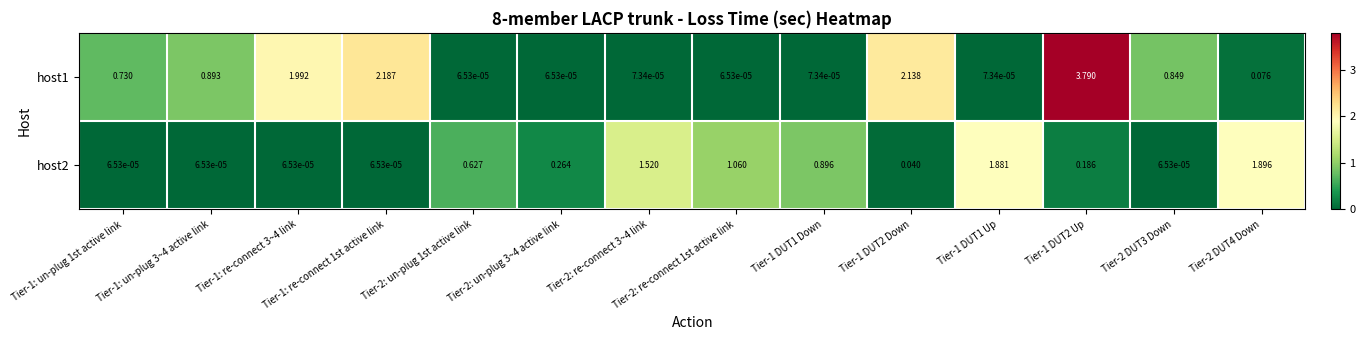

Rank the series by their maximum value, from highest to lowest.

host1, host2